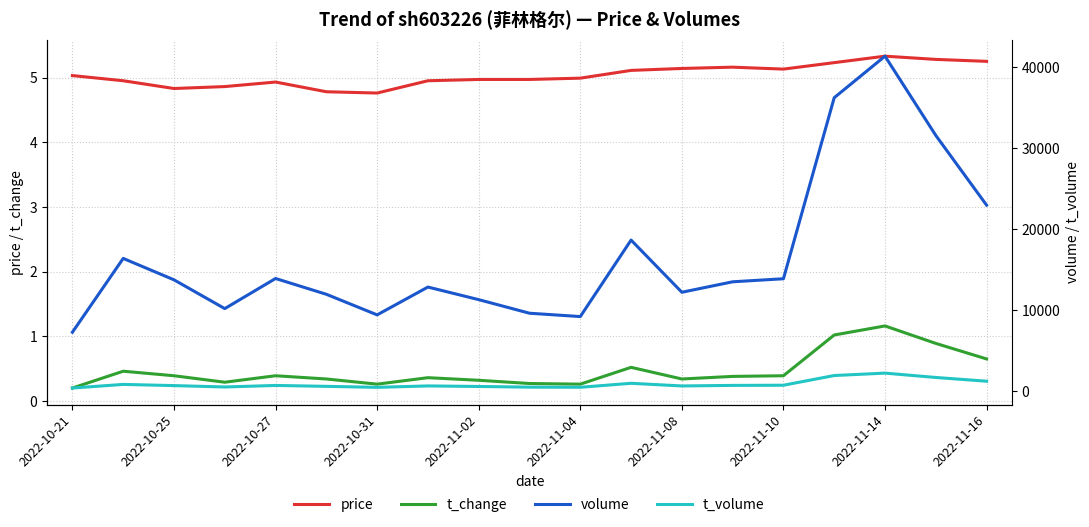

True or false: price and t_change intersect in this chart.

False